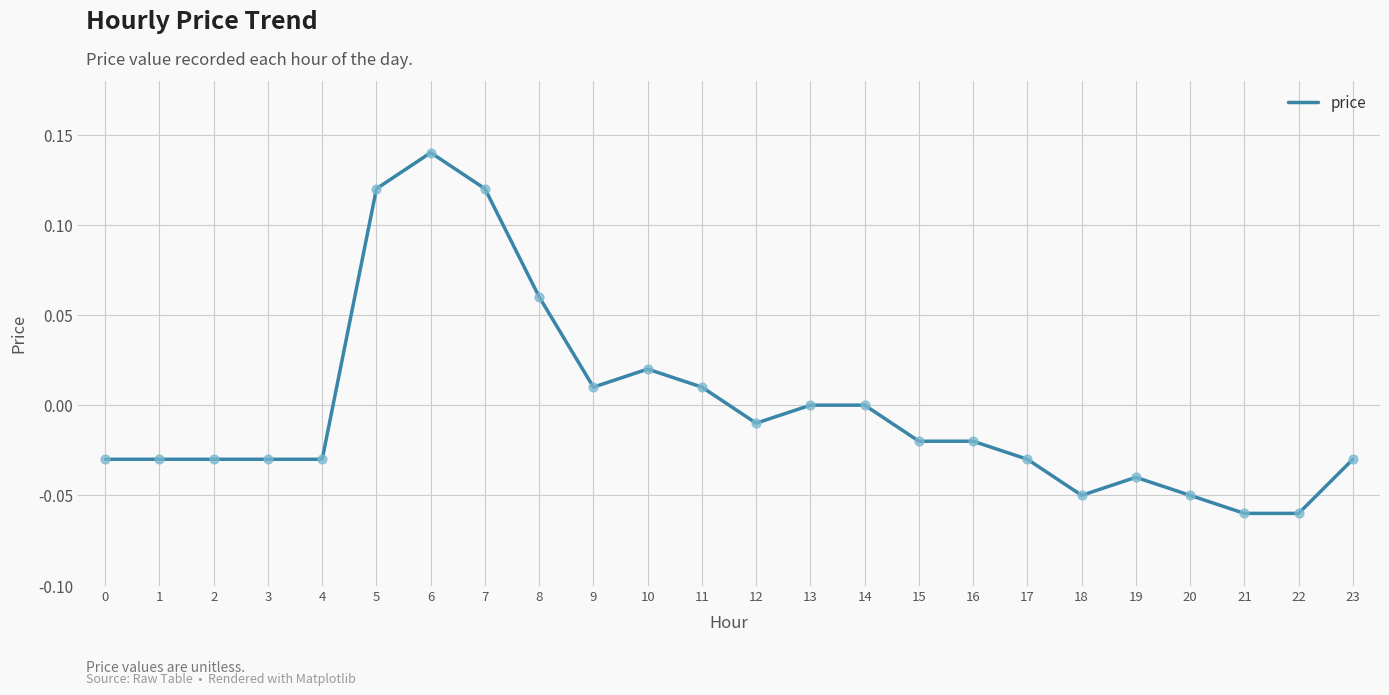

Between 8 and 2, which is larger?

8